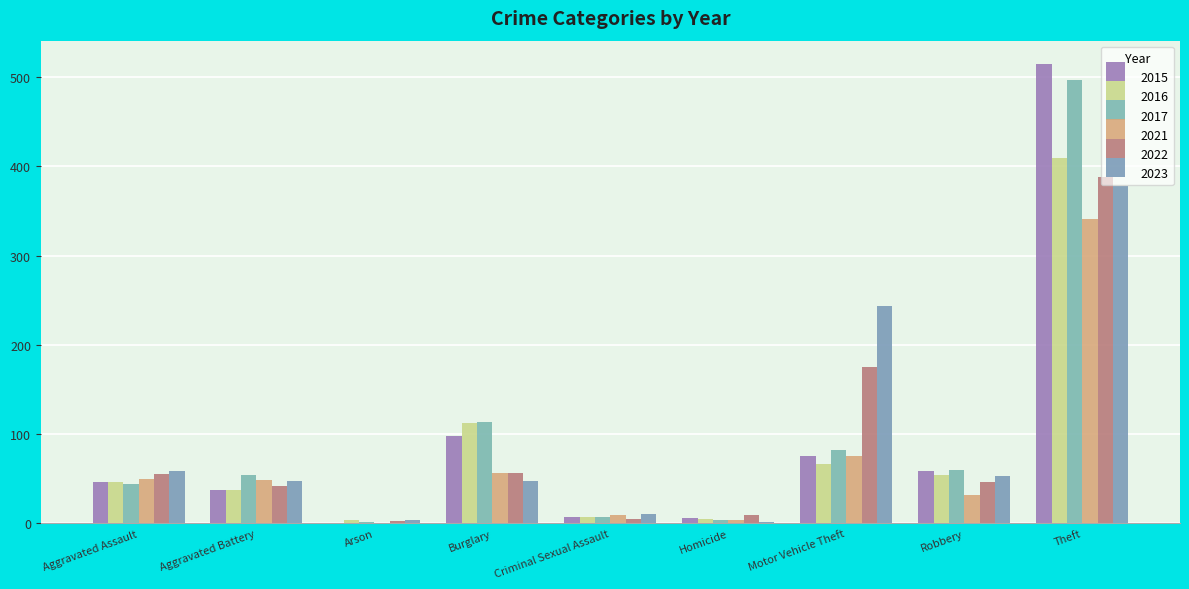

The value of 2021 at Aggravated Battery is 49. True or false?

True